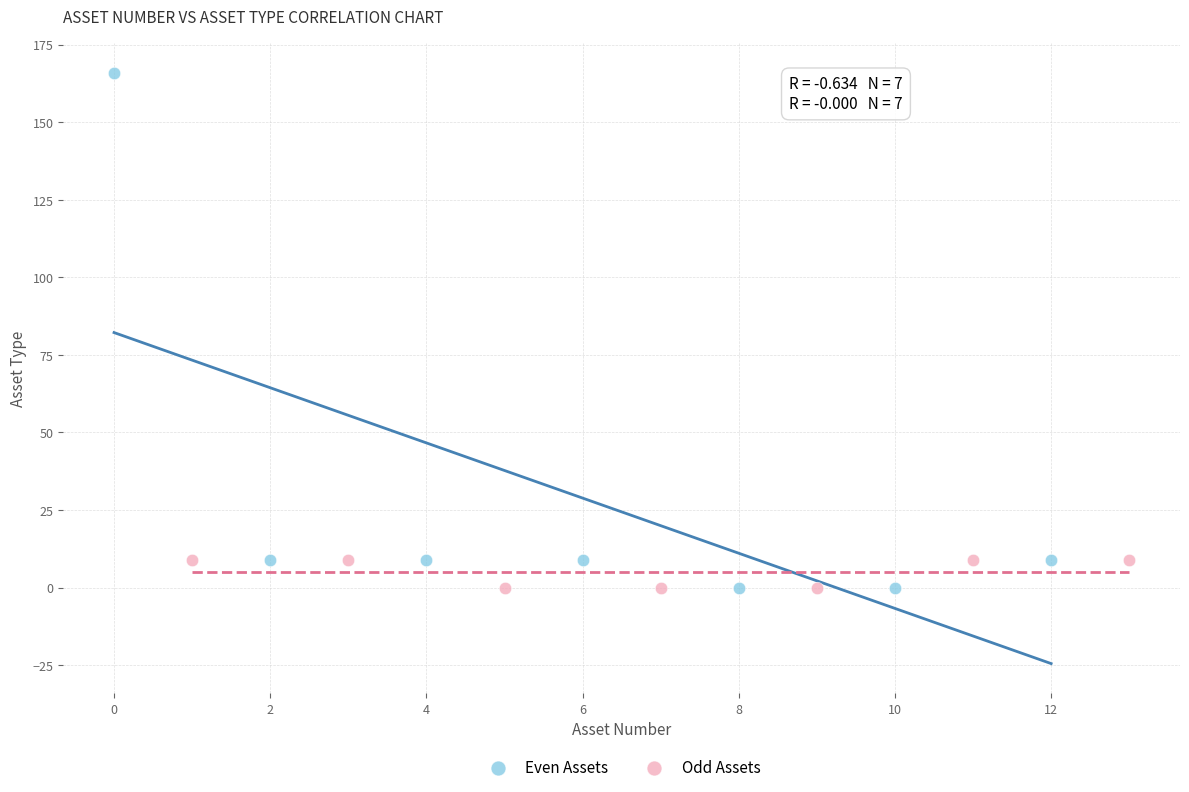

Which series has the largest Y range (max minus min)?

Even Assets